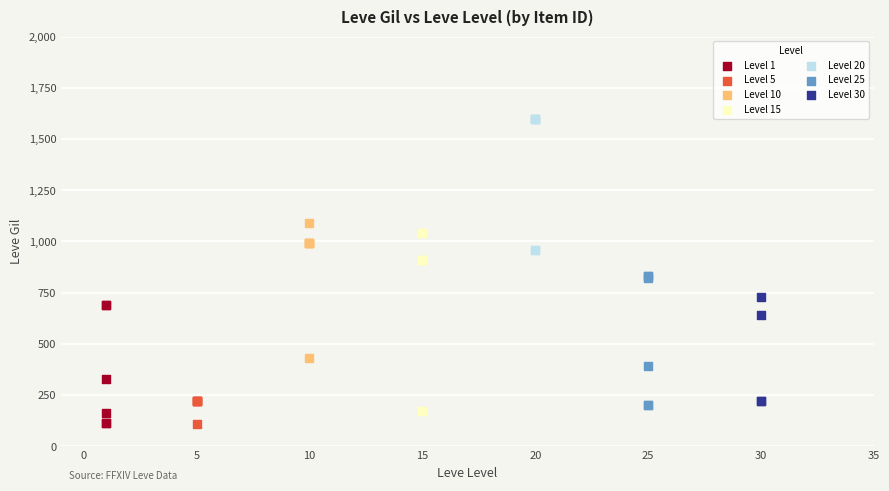

Which series has the widest spread of Y values?

Level 15